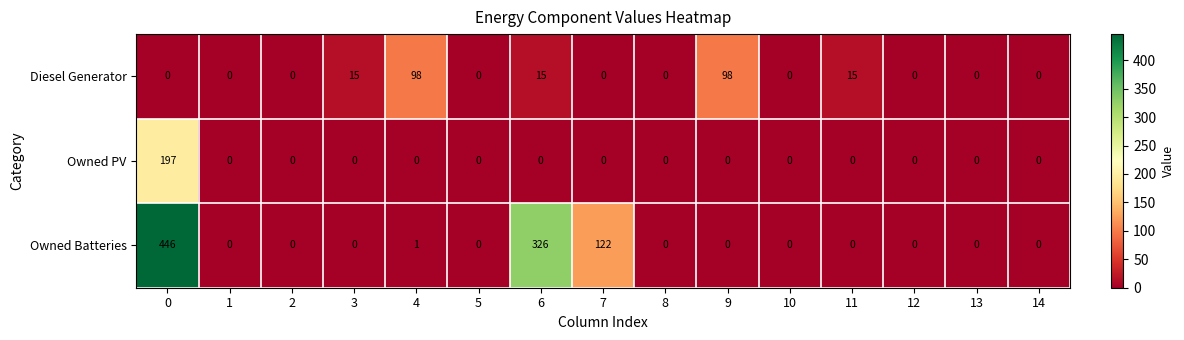

Which series changed the most between 0 and 3?

Owned Batteries